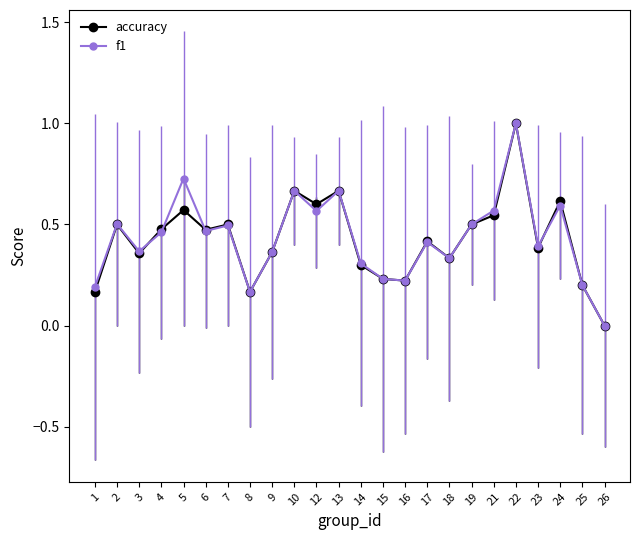

At which category is the sum across all series the highest?

22